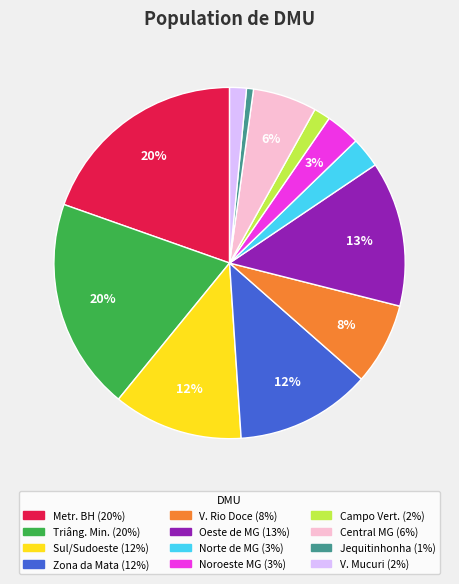

Is there a majority slice in this chart?

No